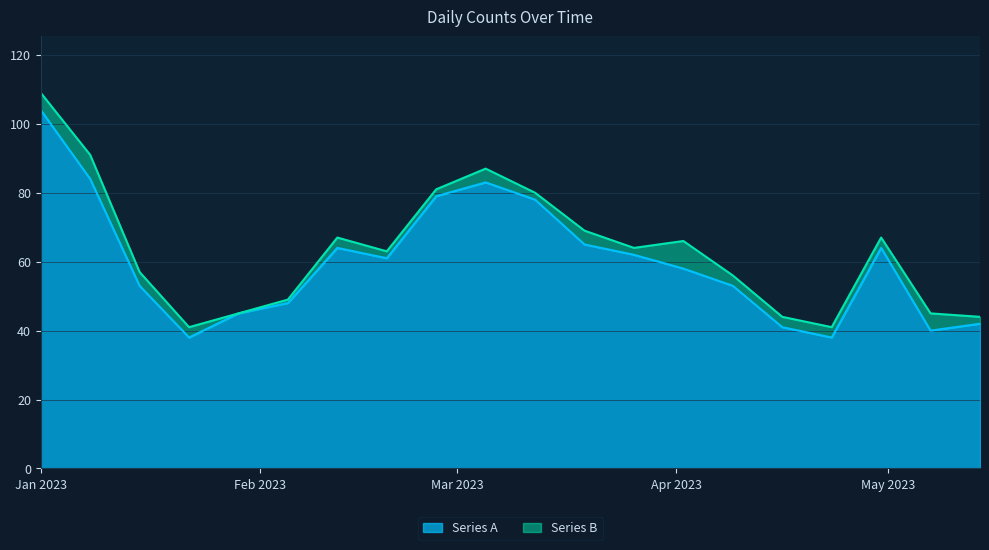

How many points are lower than both their immediate neighbors (excluding endpoints)?

4